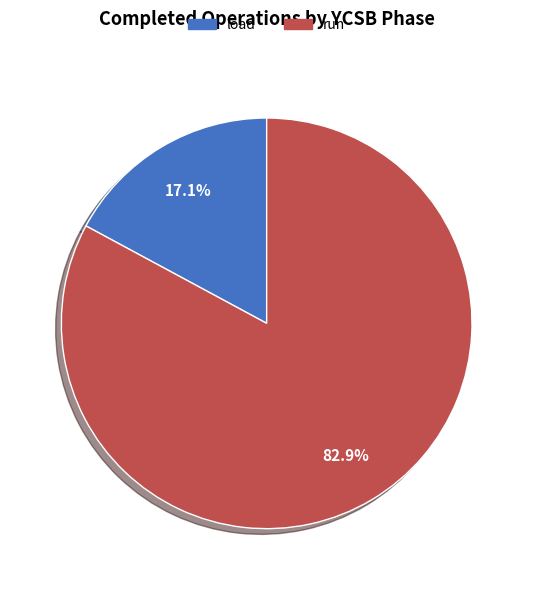

How many slices are in this pie chart?

2